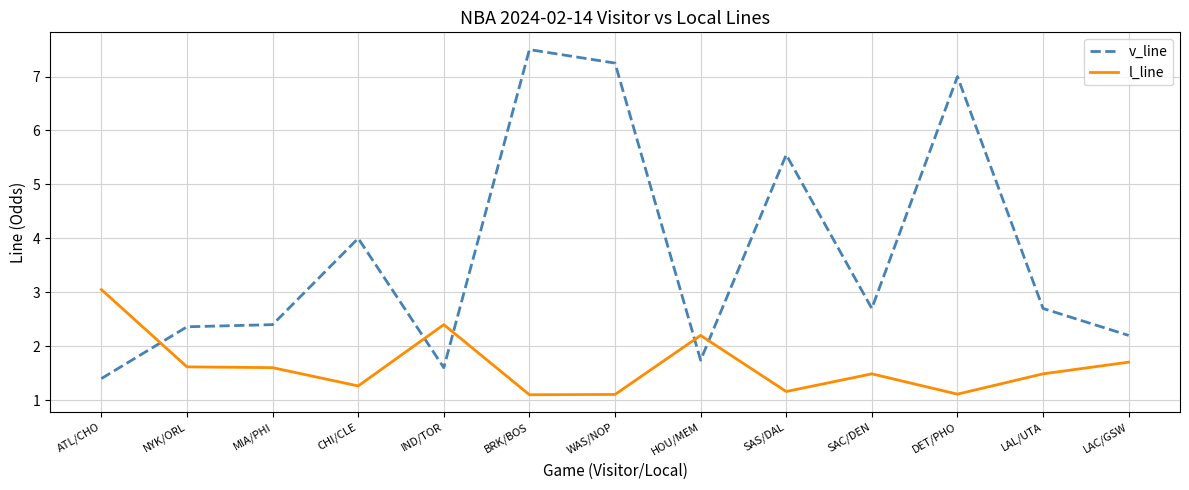

What position from the left is CHI/CLE?

4